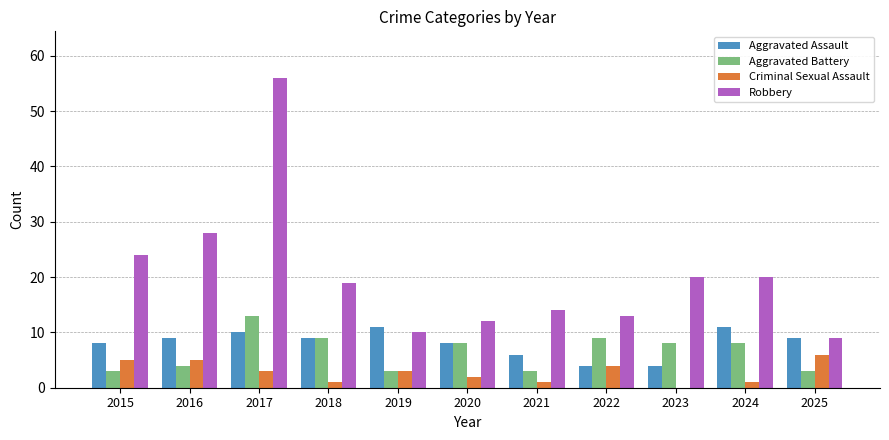

What is the greatest value displayed?

56